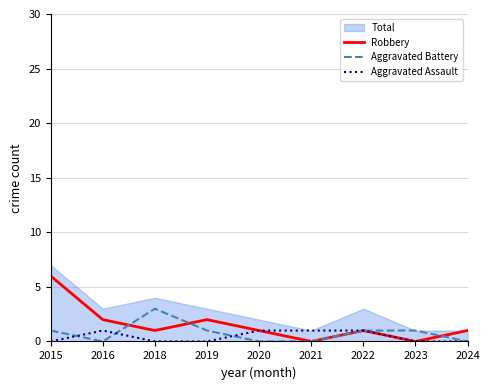

What is the sum of all Aggravated Battery values?

7